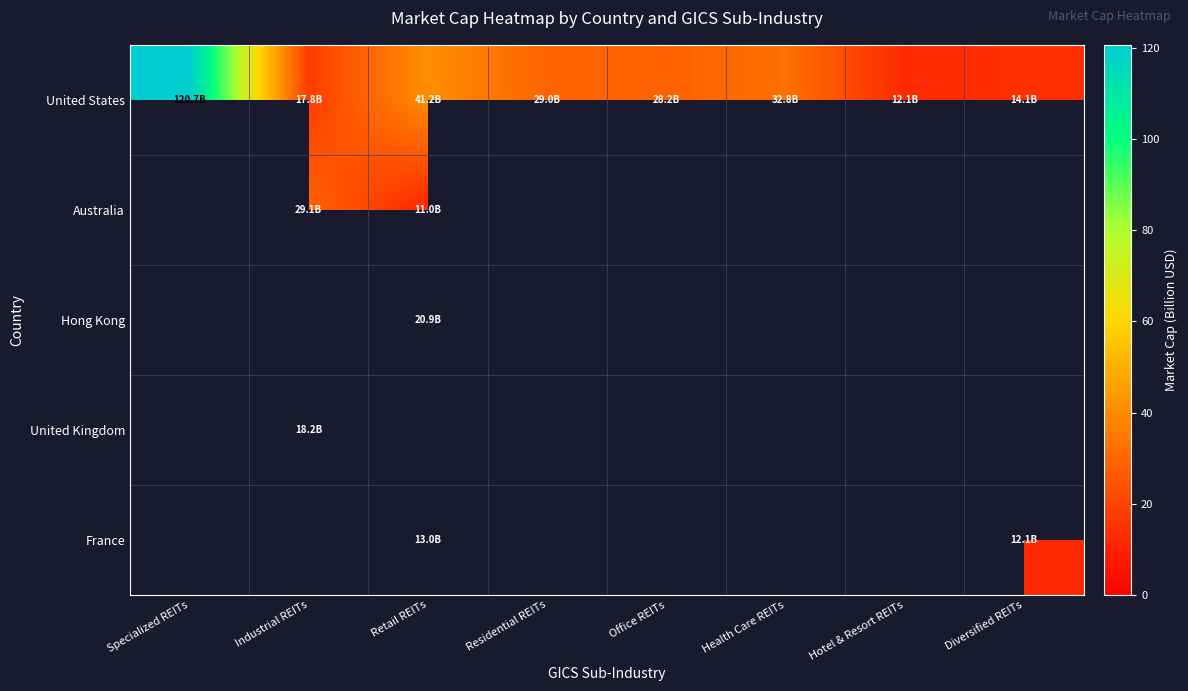

Between Specialized REITs and Hotel & Resort REITs, which is larger?

Specialized REITs